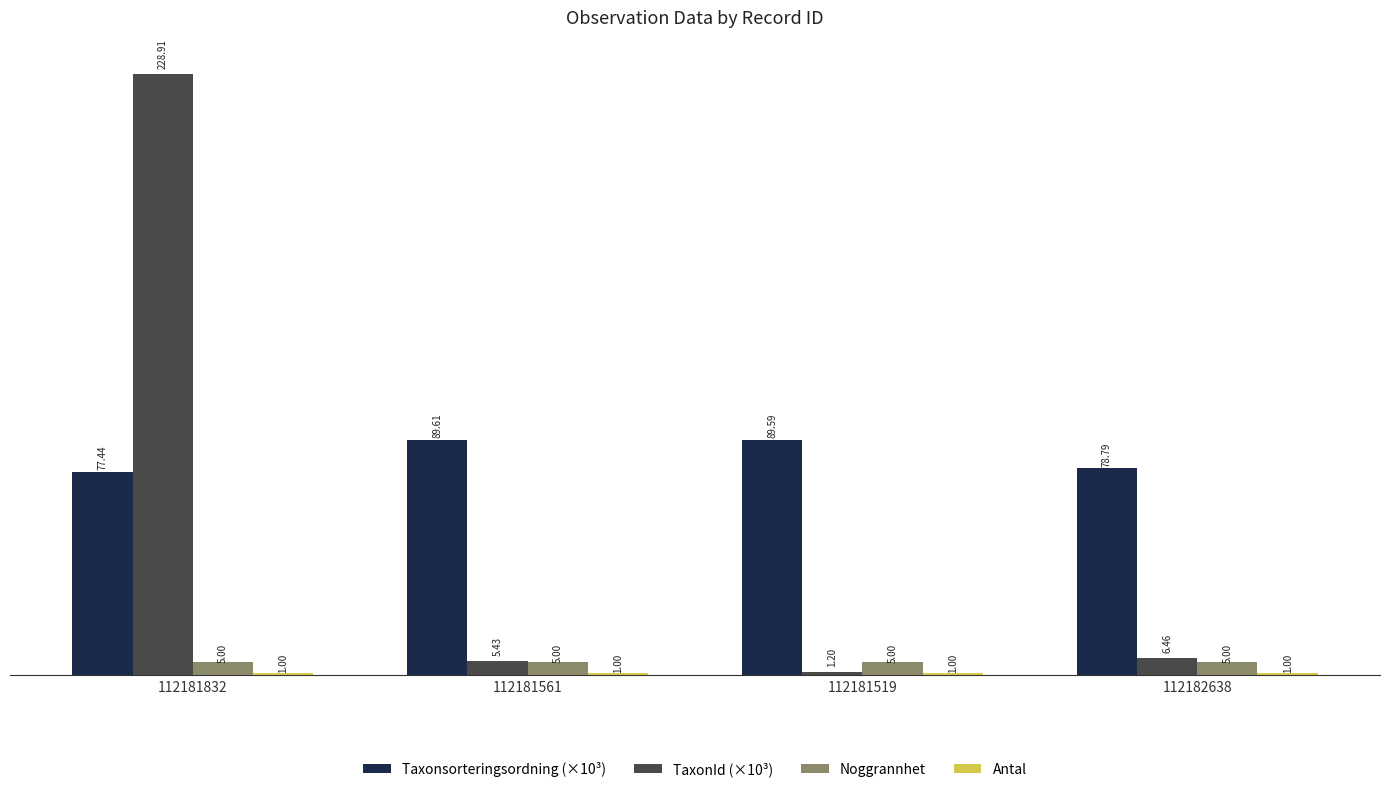

What is the sum of all Noggrannhet values?

20.0